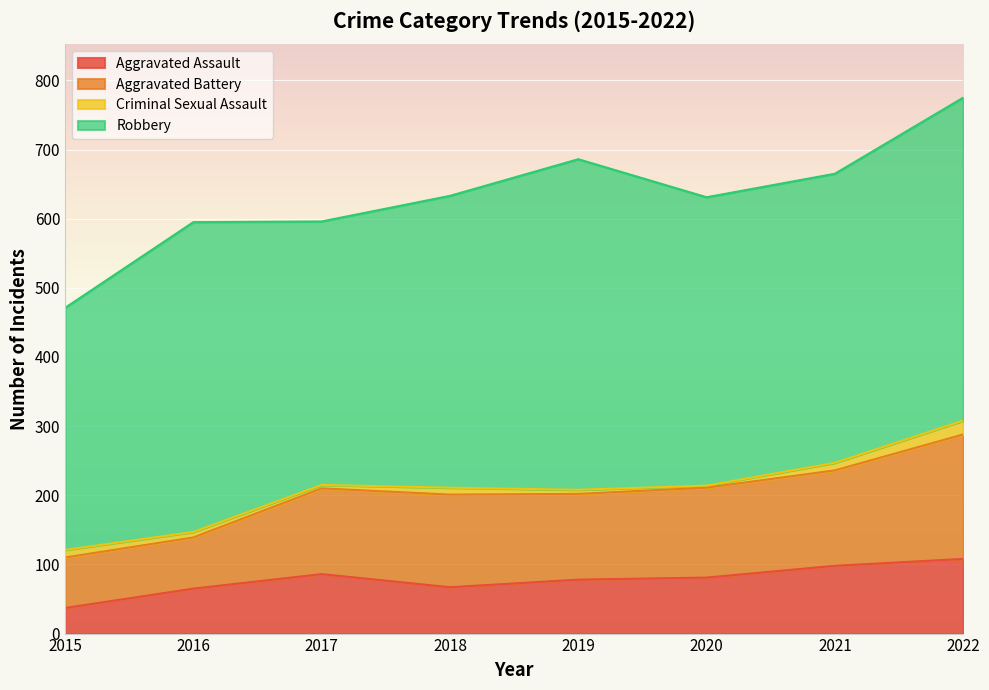

True or false: Aggravated Assault has a value of 161 at 2022.

False